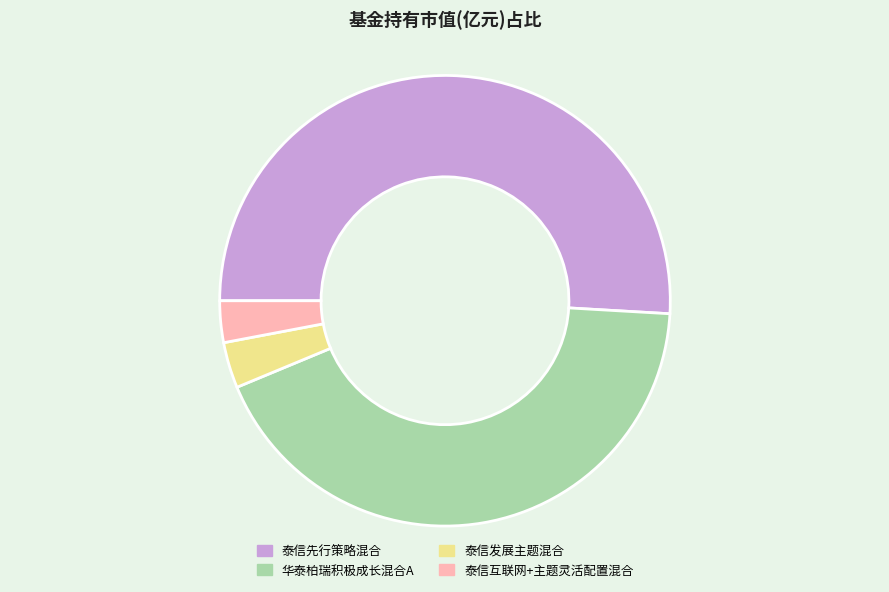

What is the largest slice in the pie chart?

泰信先行策略混合